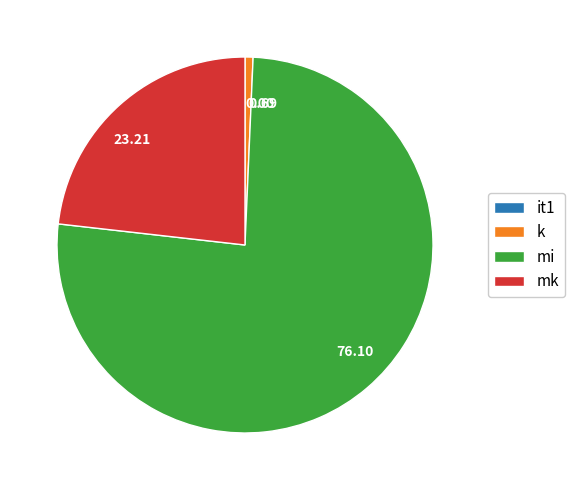

Is there a majority slice in this chart?

Yes